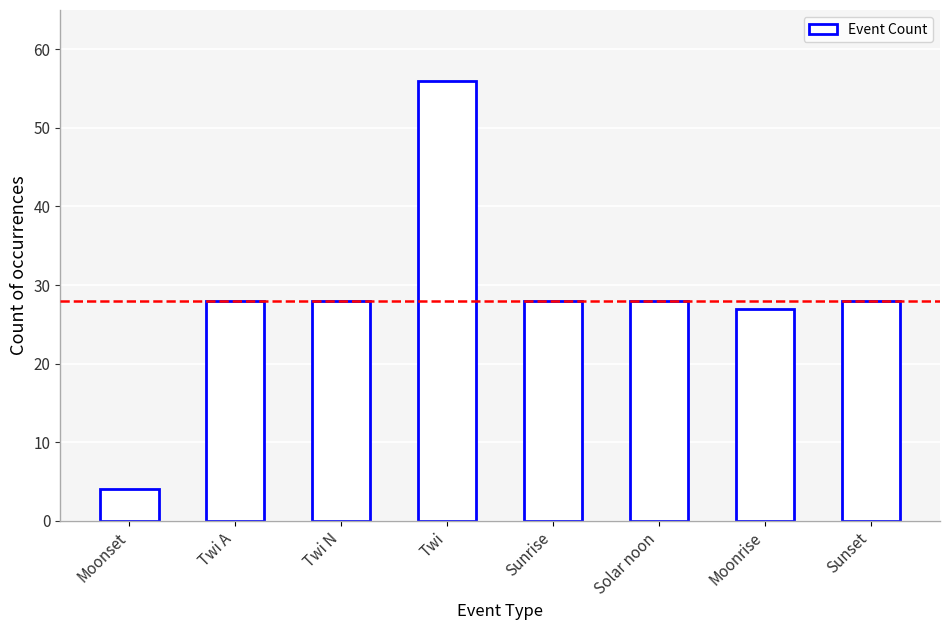

True or false: the data shows 40 at Solar noon.

False